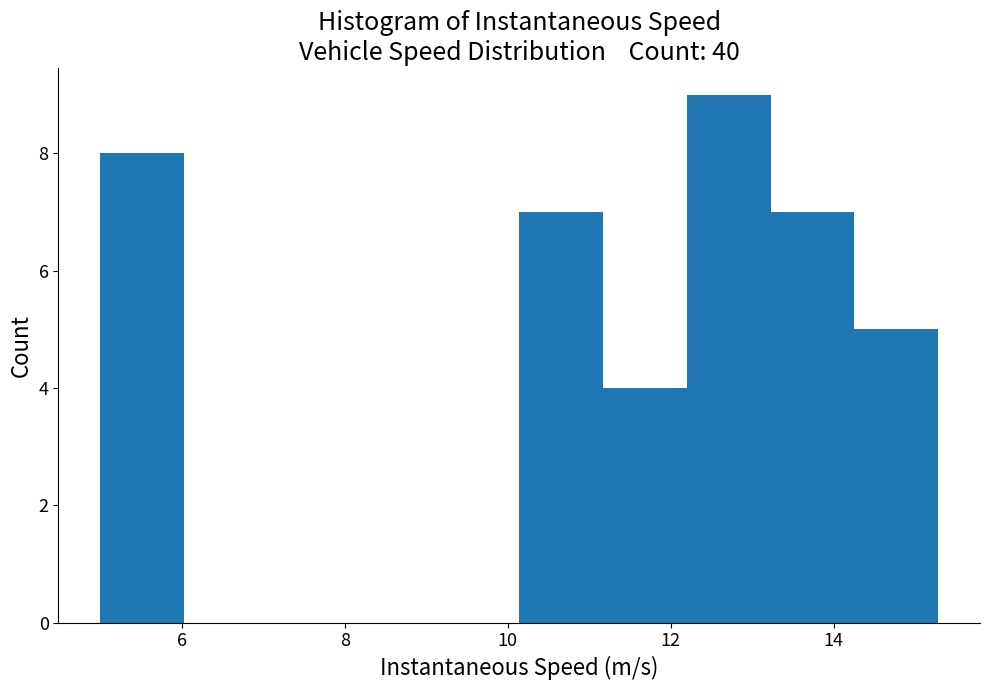

How tall is the bar that spans 11.2 to 12.2 on the x-axis? Neither the bar edges nor the heights are printed on the chart, so give them approximately, as read against the axes.

4